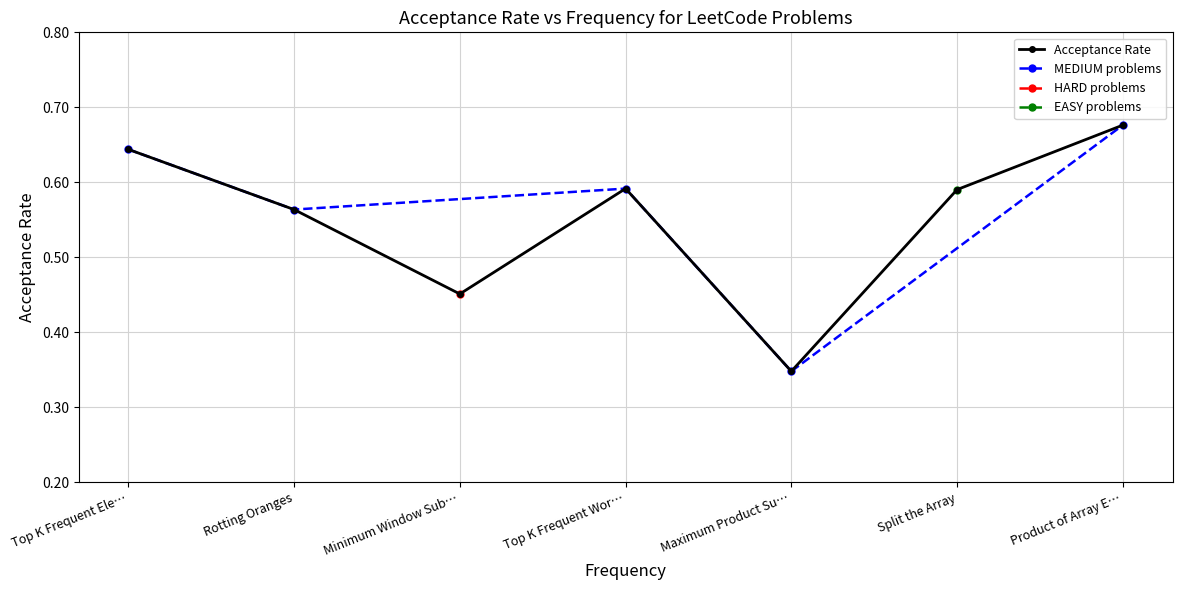

How many Acceptance Rate values are between 0 and 1?

7